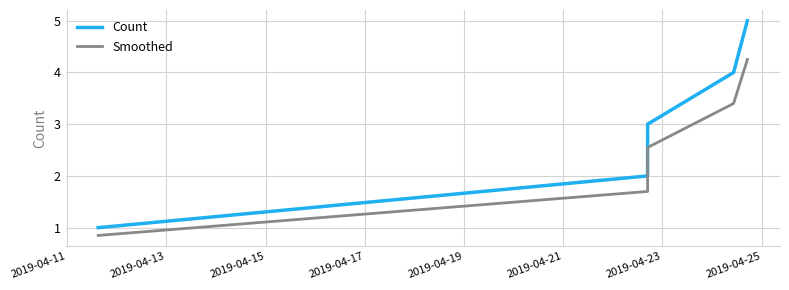

What is the lowest value of the Count series?

1.0